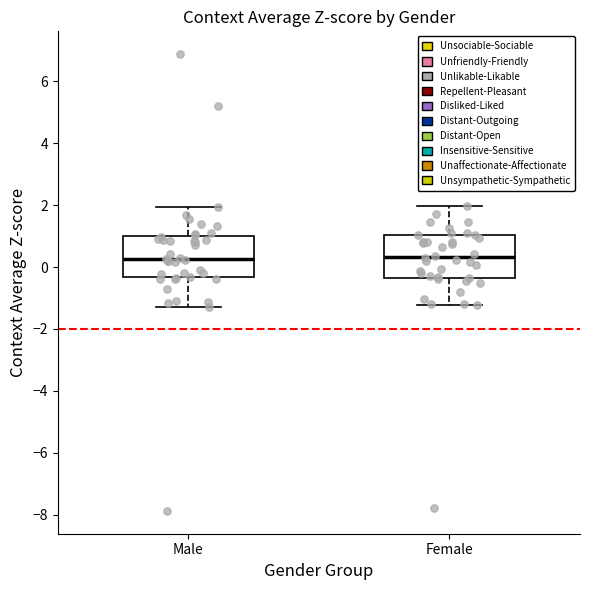

Where does the median line of the box for Male sit on the y-axis? The values are not printed on the chart, so give them approximately, as read against the axis.

0.2